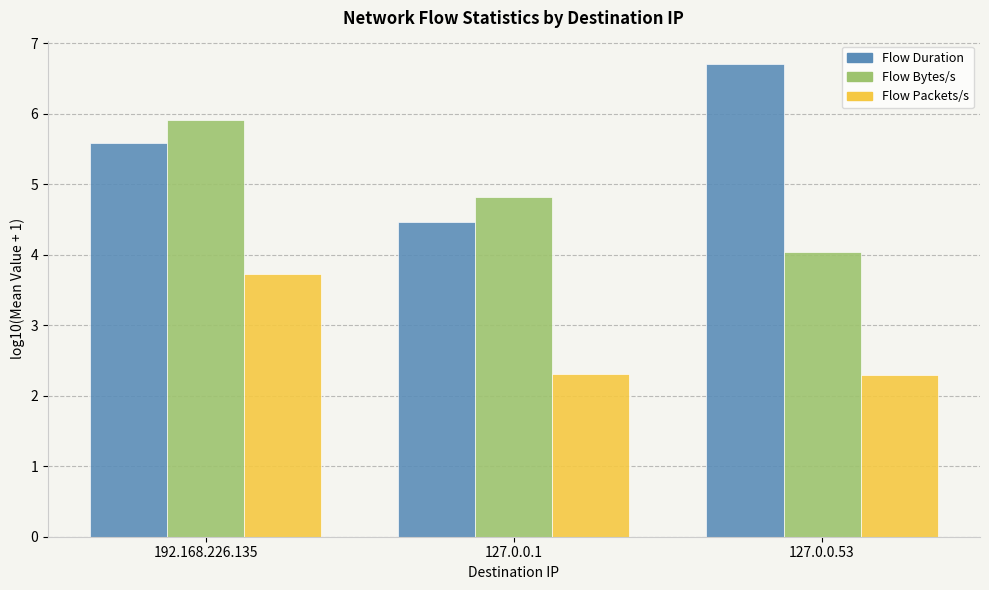

What value does the Flow Packets/s series have at 192.168.226.135?

3.7